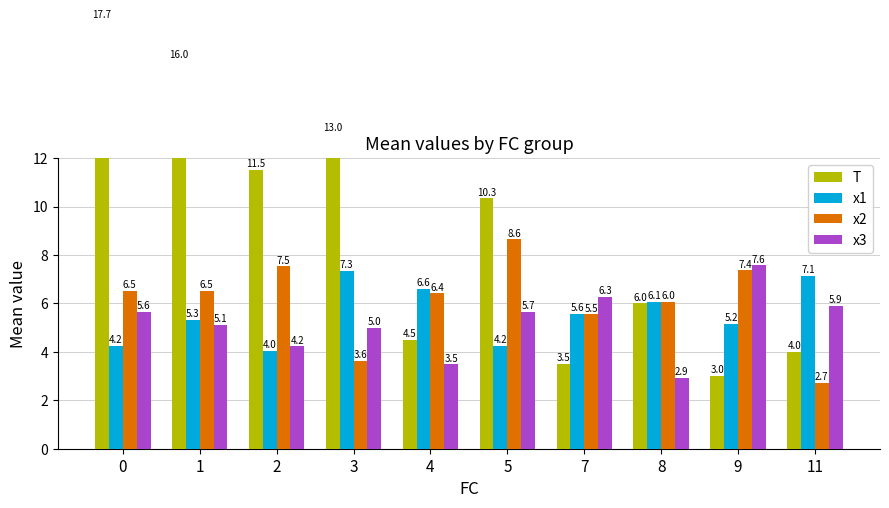

How many series are shown in this chart?

4